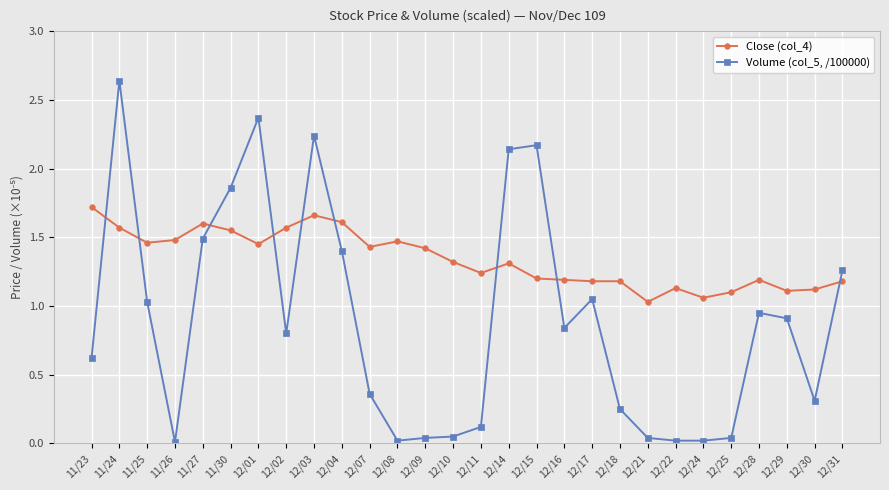

Between 12/04 and 12/11, which series saw the biggest shift?

Volume (col_5, /100000)